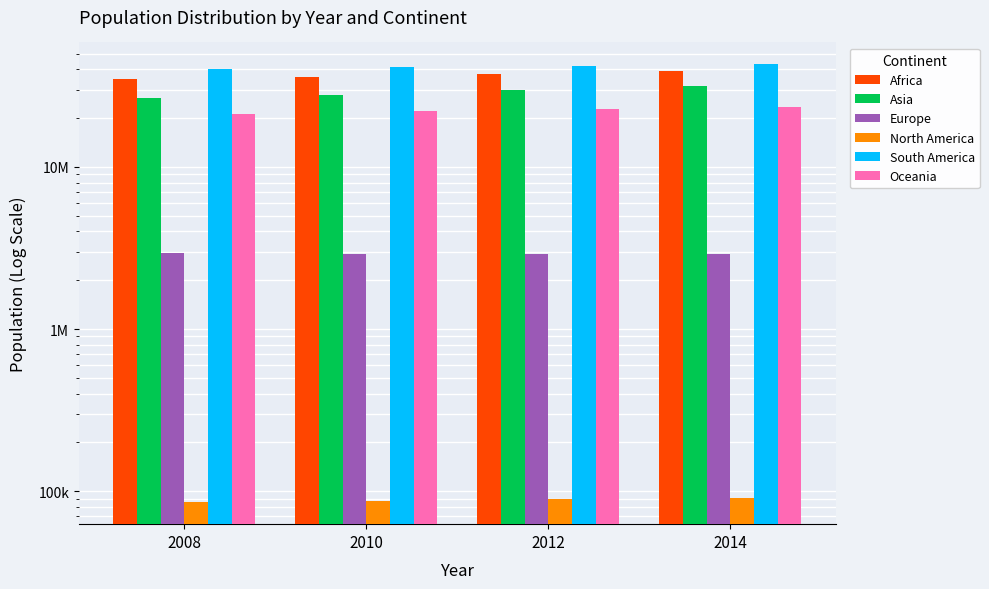

The value of Asia at 2014 is 31627506. True or false?

True